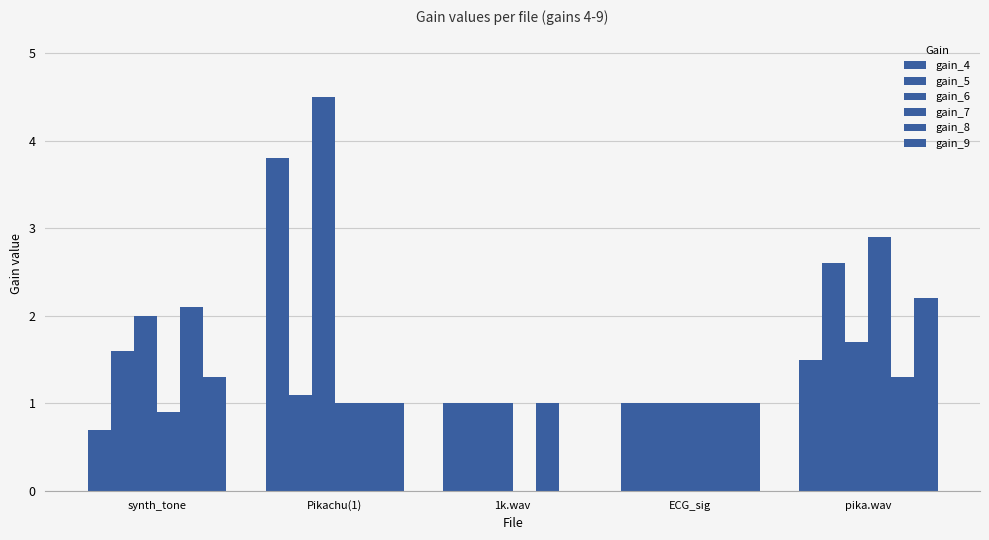

What is the value of the gain_5 bar at the 5th from the left?

2.6